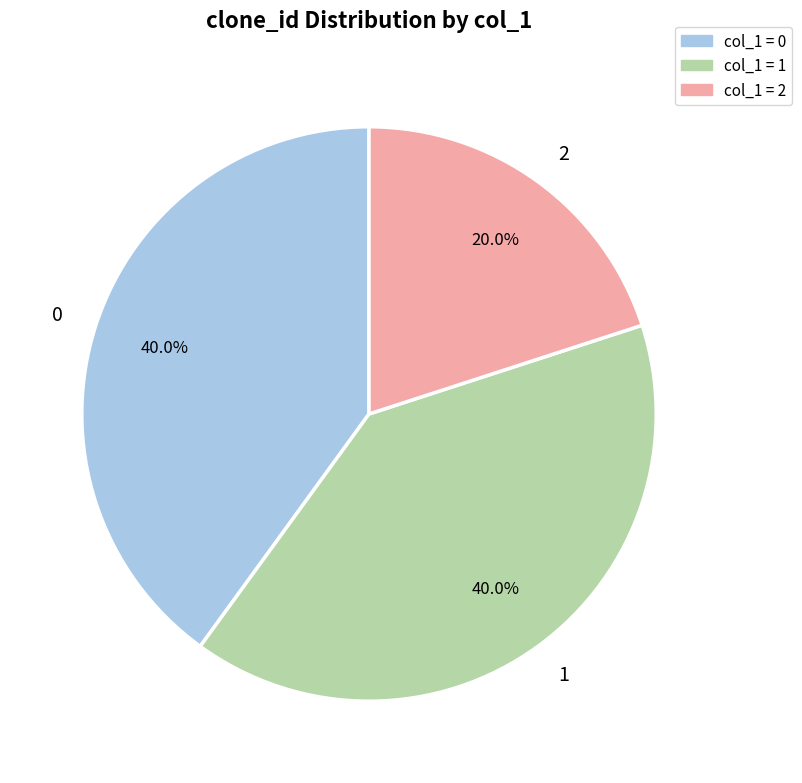

To the nearest percent, what is the average slice percentage?

33%